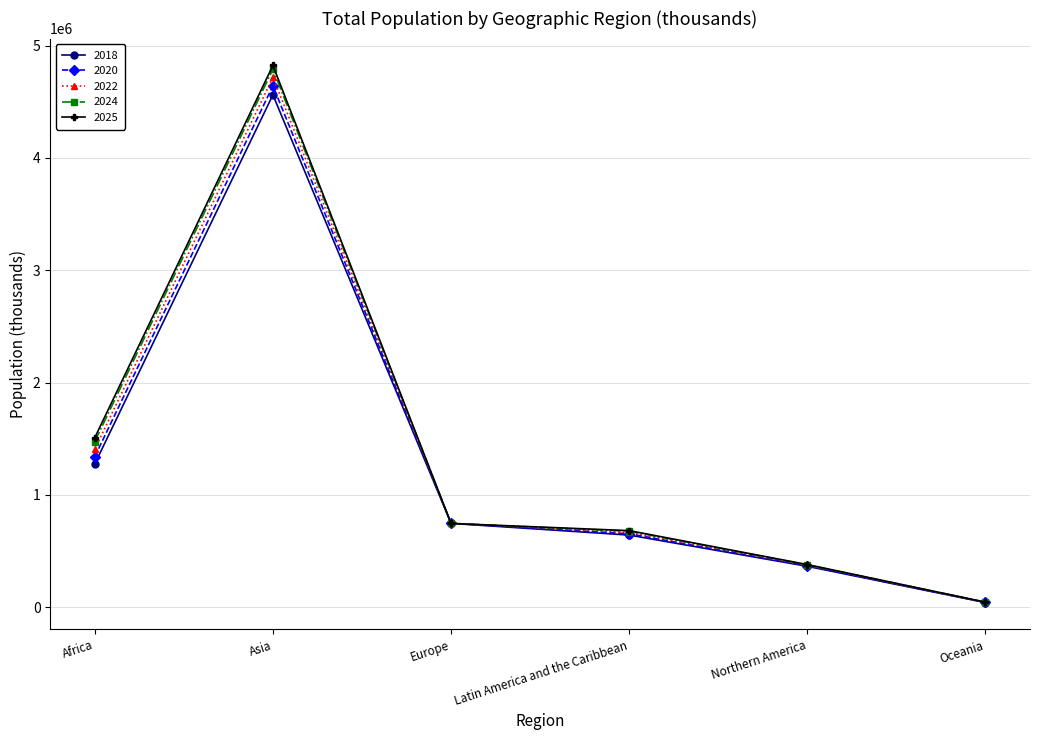

How many lines are shown in the chart?

5